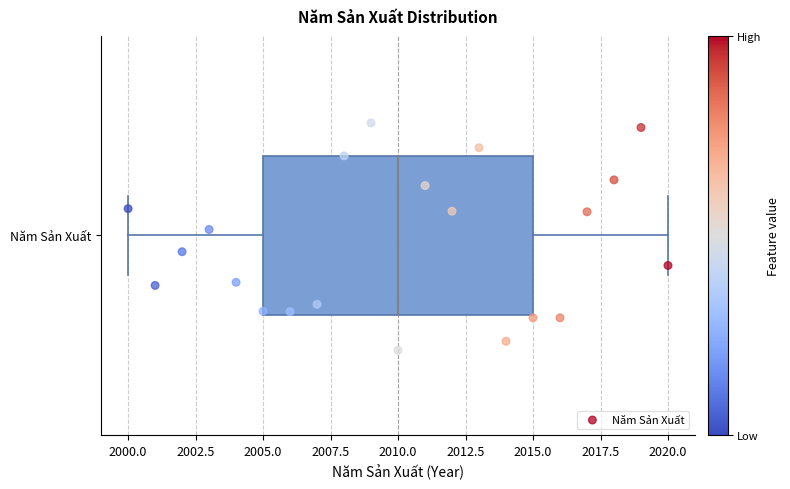

Transcribe this box plot: give where the median line is, the range the box spans, and where the two whiskers end, as read against the x-axis. The values are not printed on the chart, so give them approximately, as read against the axis.

median 2010, box 2005 to 2015, whiskers 2000 to 2020